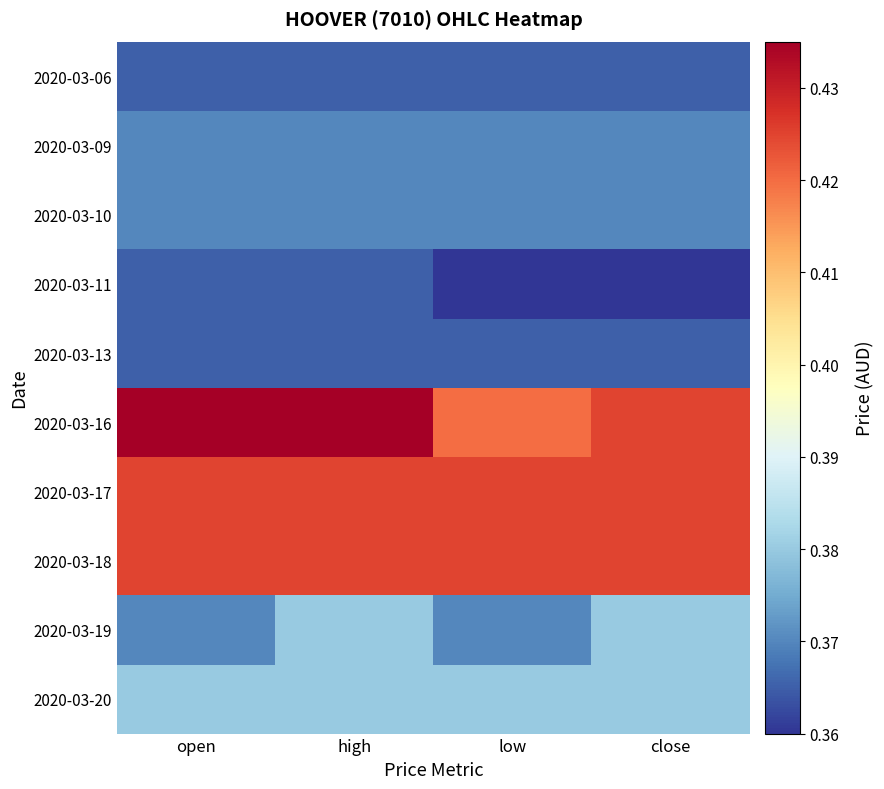

Reading left to right, list all the values displayed in this chart.

2020-03-06: open=0.4	high=0.4	low=0.4	close=0.4
2020-03-09: open=0.4	high=0.4	low=0.4	close=0.4
2020-03-10: open=0.4	high=0.4	low=0.4	close=0.4
2020-03-11: open=0.4	high=0.4	low=0.4	close=0.4
2020-03-13: open=0.4	high=0.4	low=0.4	close=0.4
2020-03-16: open=0.4	high=0.4	low=0.4	close=0.4
2020-03-17: open=0.4	high=0.4	low=0.4	close=0.4
2020-03-18: open=0.4	high=0.4	low=0.4	close=0.4
2020-03-19: open=0.4	high=0.4	low=0.4	close=0.4
2020-03-20: open=0.4	high=0.4	low=0.4	close=0.4